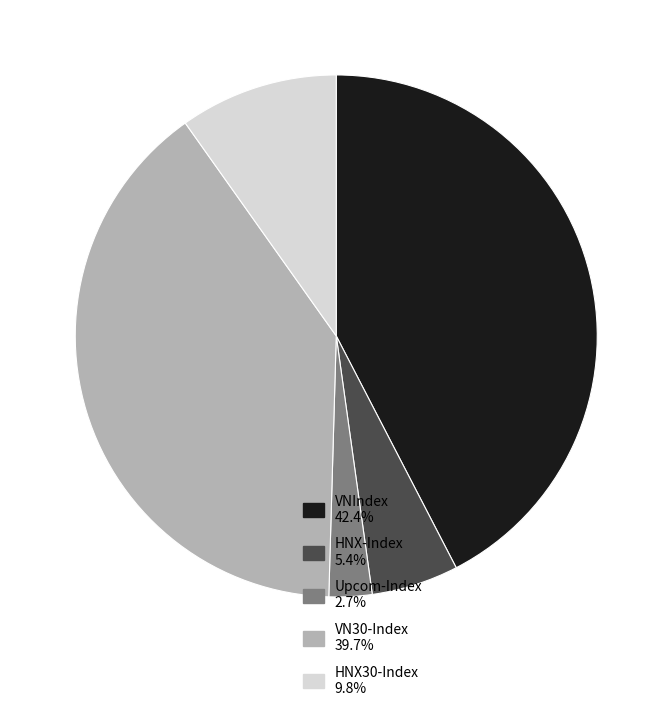

Between HNX-Index and VN30-Index, which is larger?

VN30-Index